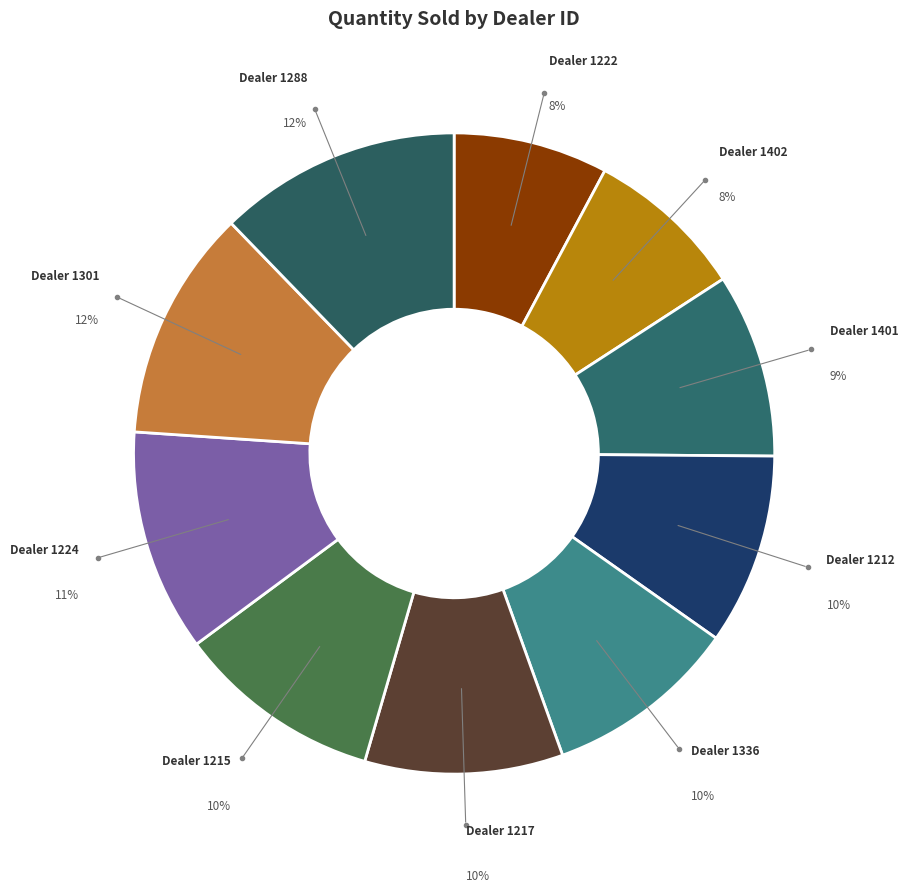

How many segments does this pie chart have?

10